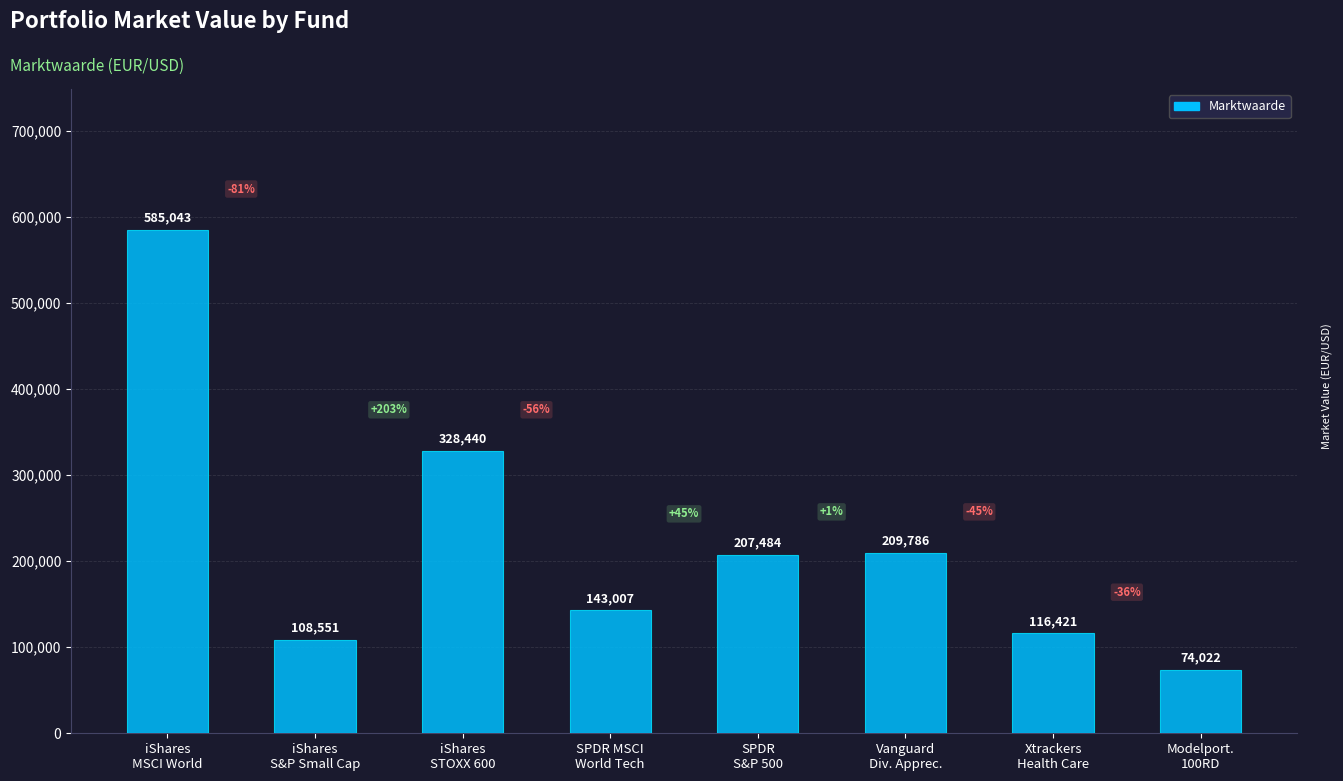

What is the difference between the values at Modelport.
100RD and SPDR MSCI
World Tech?

68985